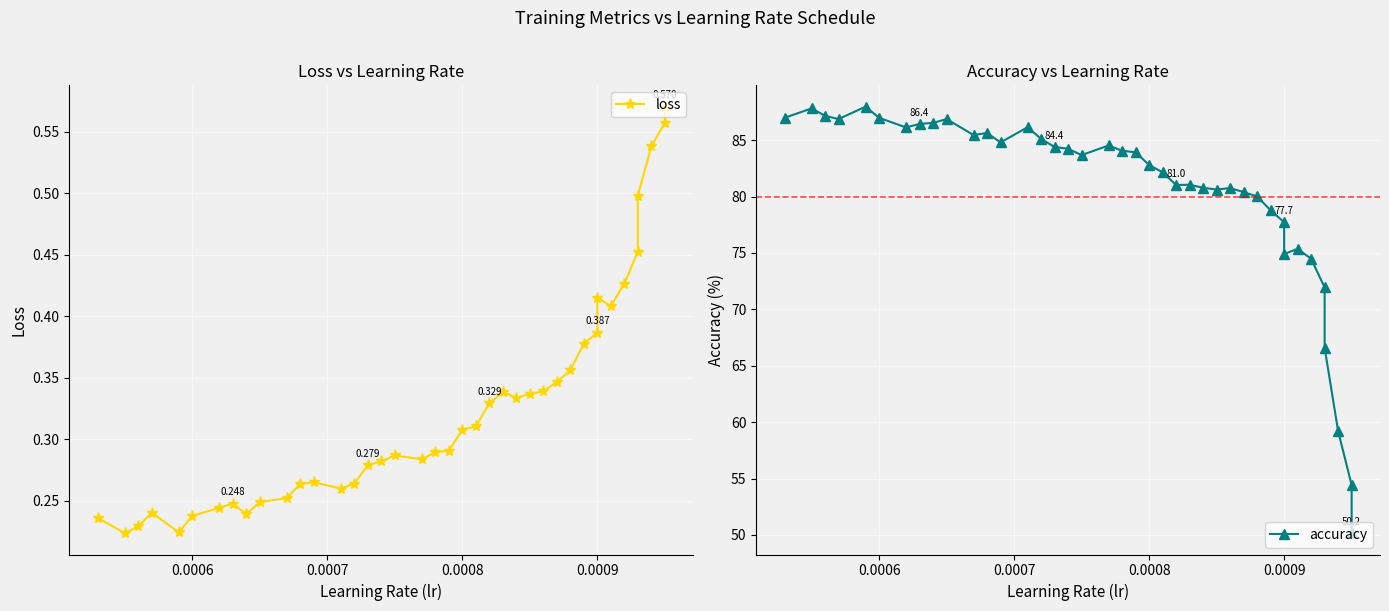

Reading left to right, what are all the values shown in this chart?

loss: 0.6	0.6	0.5	0.5	0.5	0.4	0.4	0.4	0.4	0.4	0.4	0.3	0.3	0.3	0.3	0.3	0.3	0.3	0.3	0.3	0.3	0.3	0.3	0.3	0.3	0.3	0.3	0.3	0.3	0.3	0.2	0.2	0.2	0.2	0.2	0.2	0.2	0.2	0.2	0.2
accuracy: 50.2	54.4	59.2	66.6	71.9	74.5	75.4	74.9	77.7	78.8	80.0	80.4	80.8	80.6	80.8	81.0	81.0	82.1	82.8	83.9	84.1	84.5	83.7	84.2	84.4	85.1	86.2	84.8	85.6	85.5	86.9	86.5	86.4	86.1	87.0	88.0	86.9	87.2	87.8	87.0